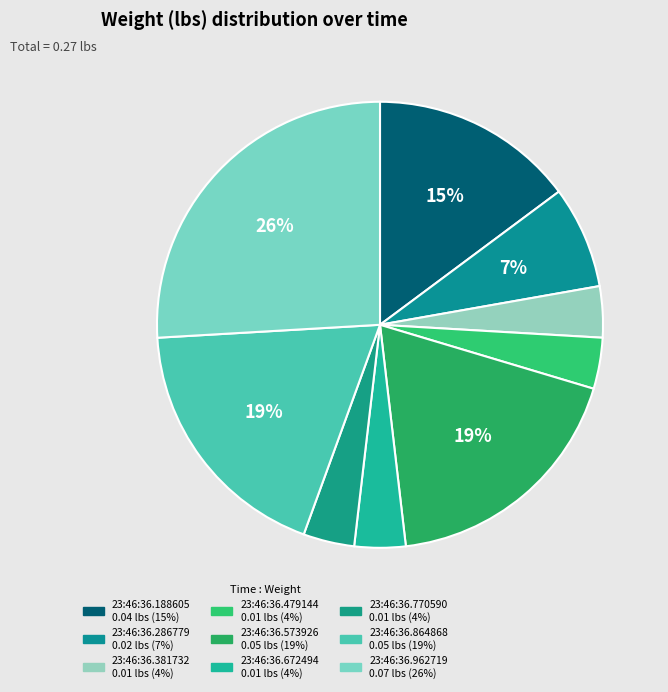

Is there any slice that represents more than half of the pie?

No